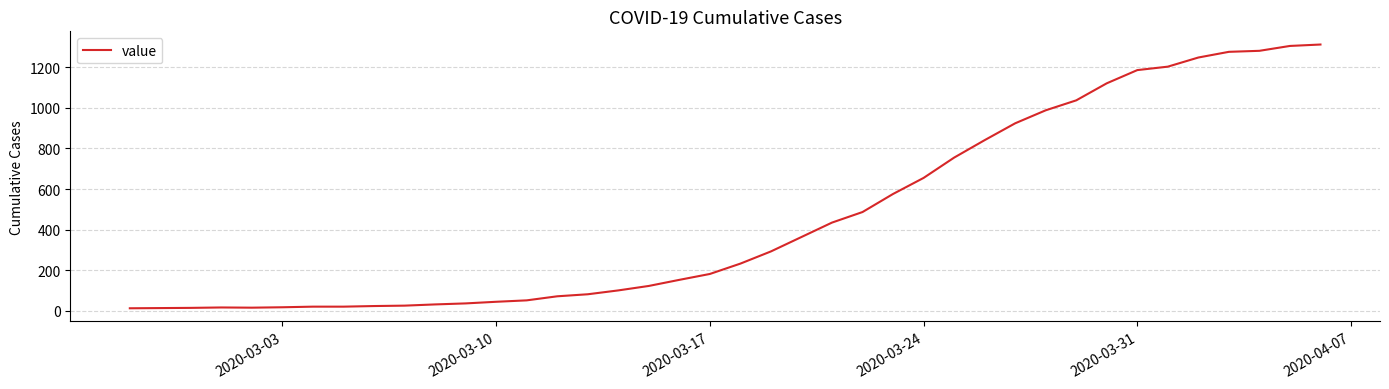

What is the minimum value shown in the chart?

13